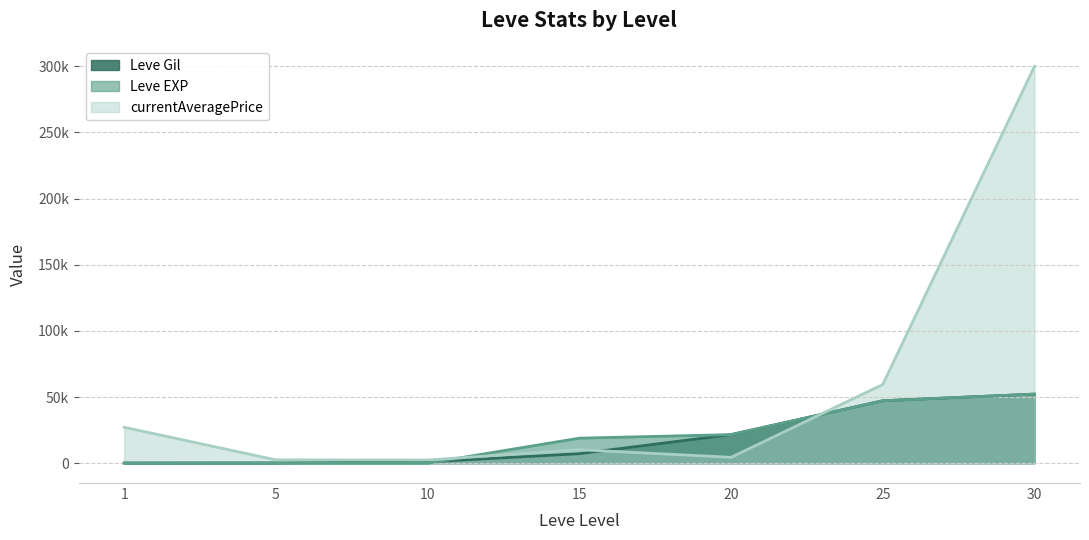

Does the chart display data point markers on the line(s)?

No